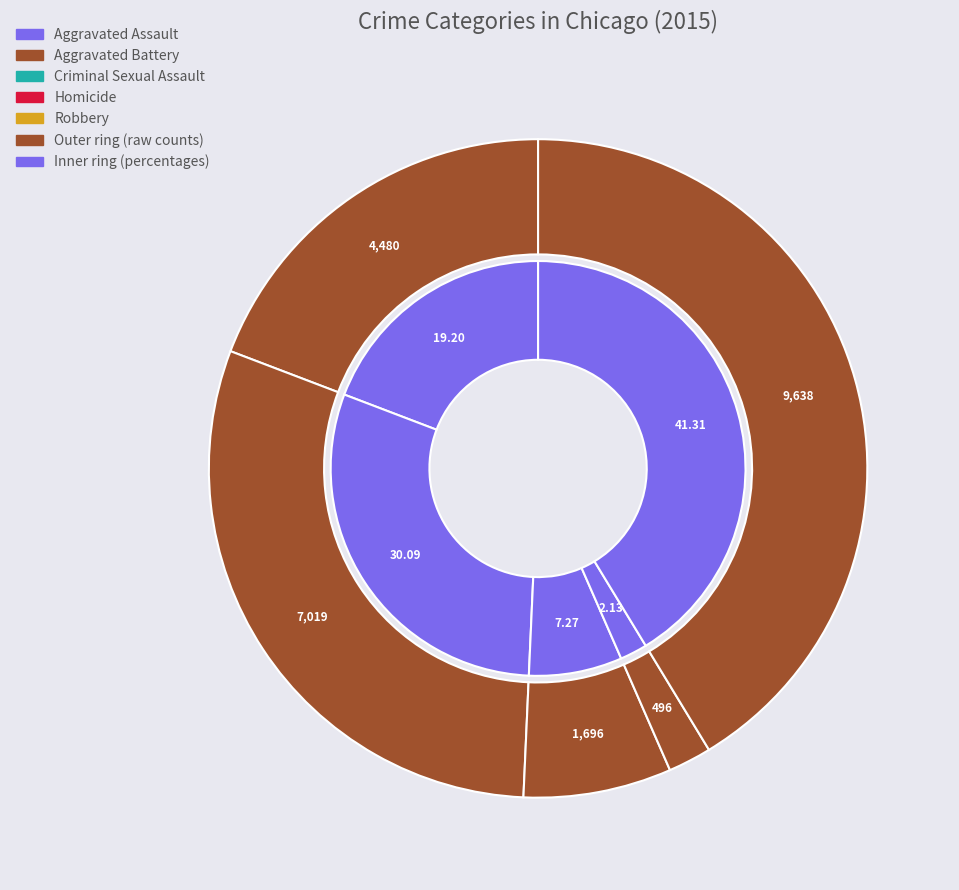

Is it true that Aggravated Battery is 30% of the pie?

True